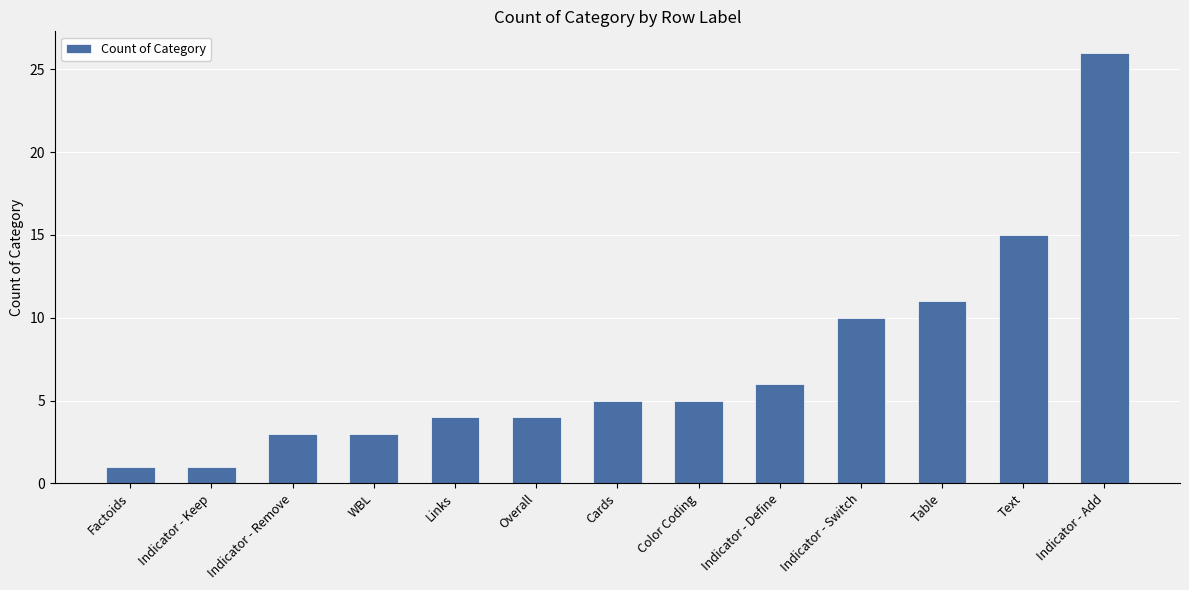

The chart shows a value of 1 at WBL. True or false?

False